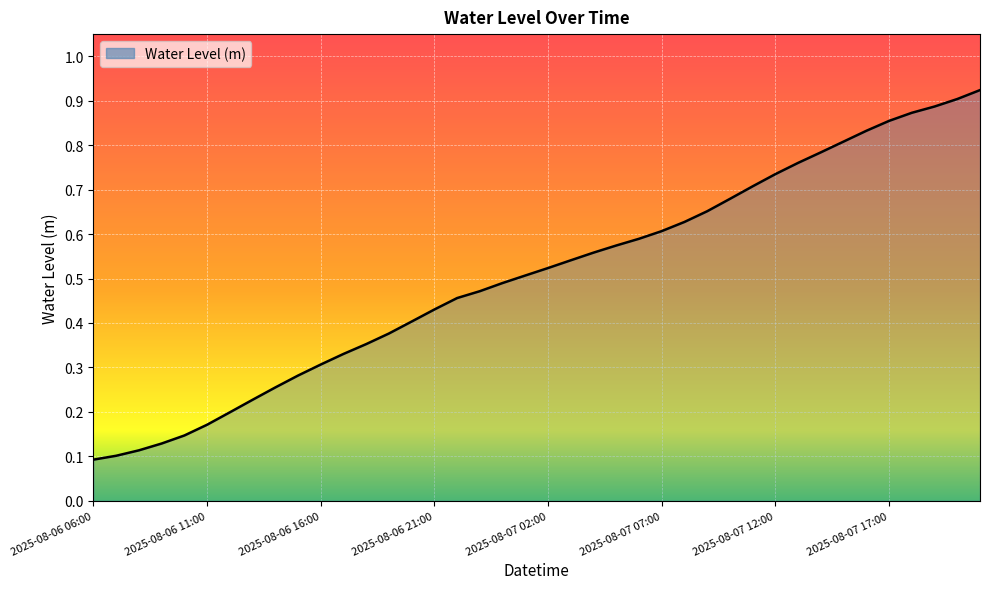

What is the difference between the maximum and minimum values?

0.8